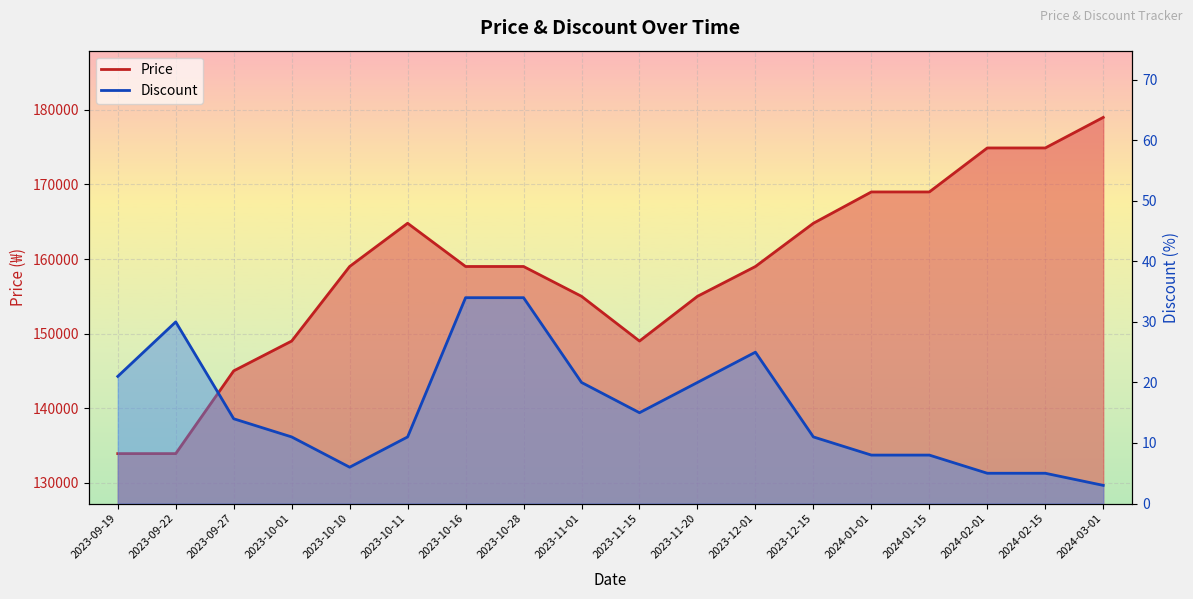

True or false: Price and Discount cross at least once.

False